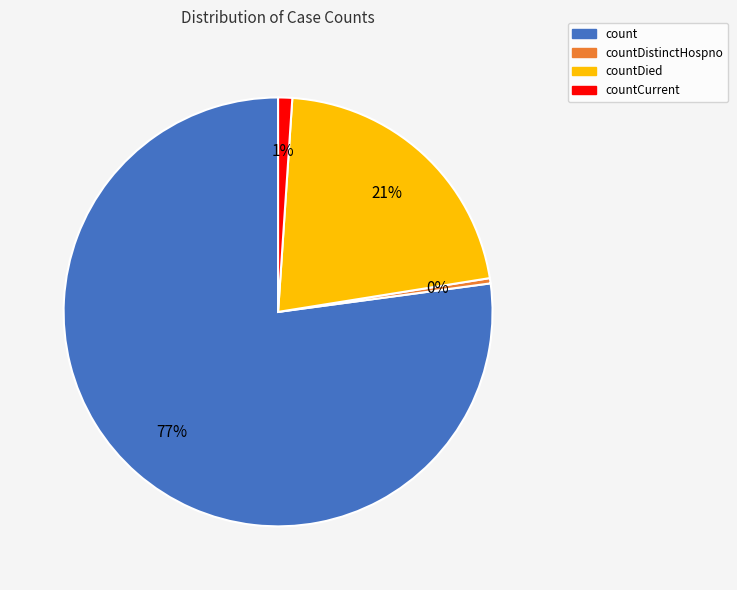

Combined, do countDistinctHospno and countDied account for over 50%?

No